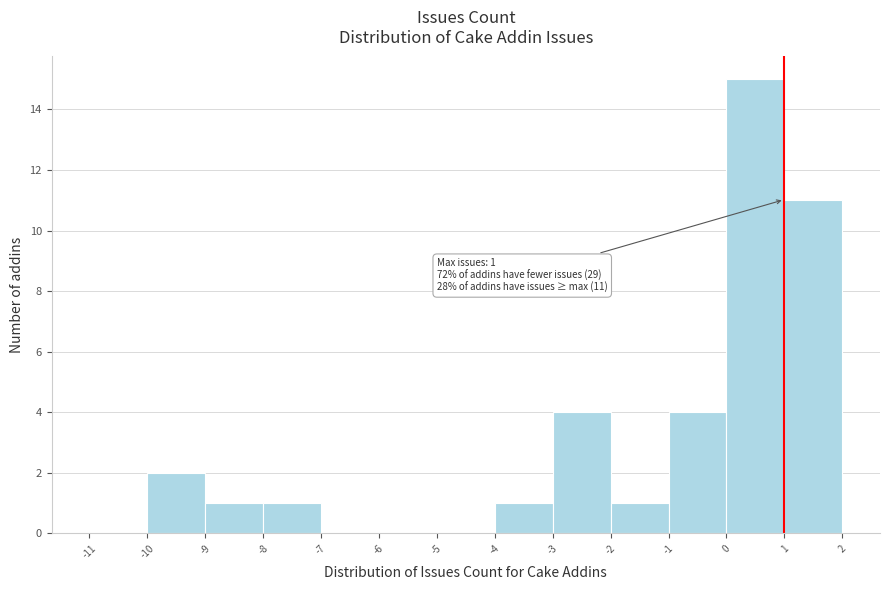

Over which range of the x-axis is the bar tallest?

0 to 1